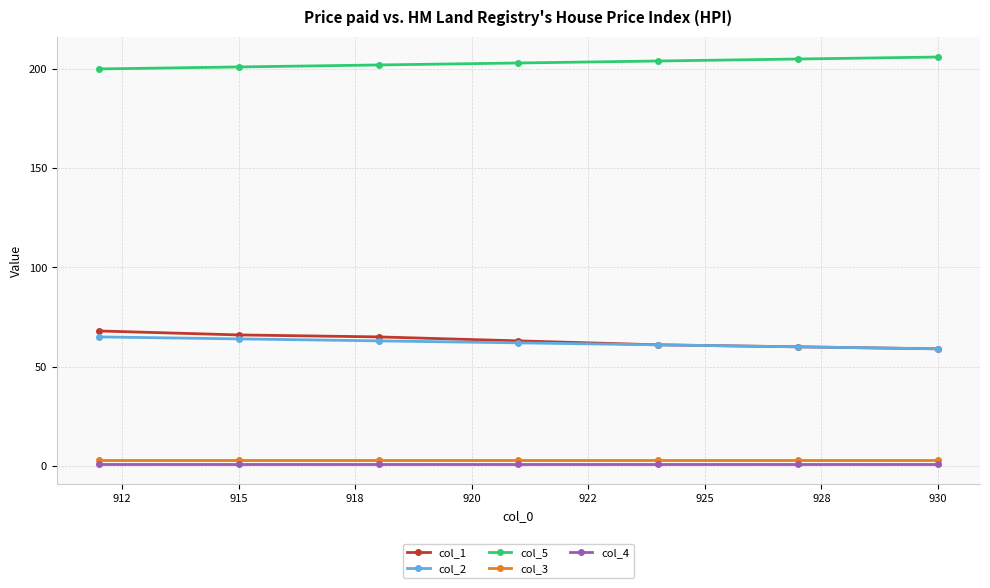

At how many categories does at least one series exceed 167?

7